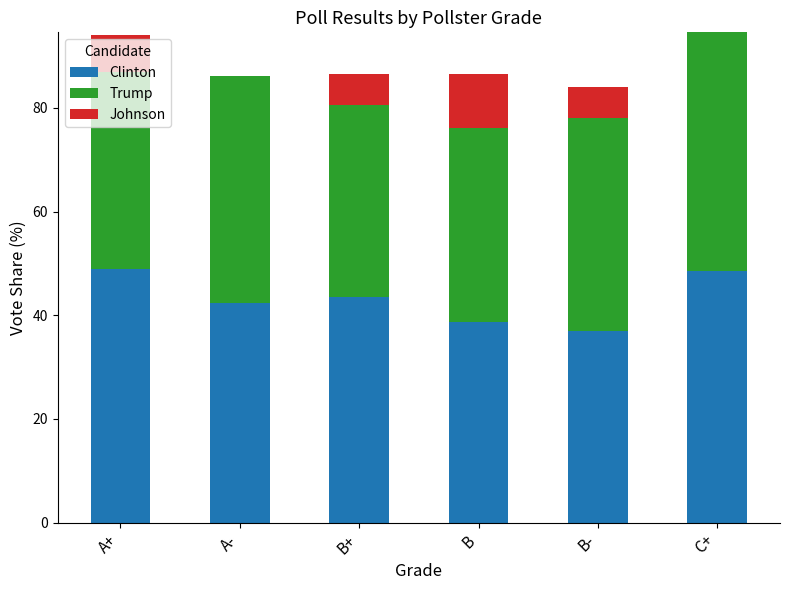

What is the sum of the Clinton values at A+ and A-?

91.3